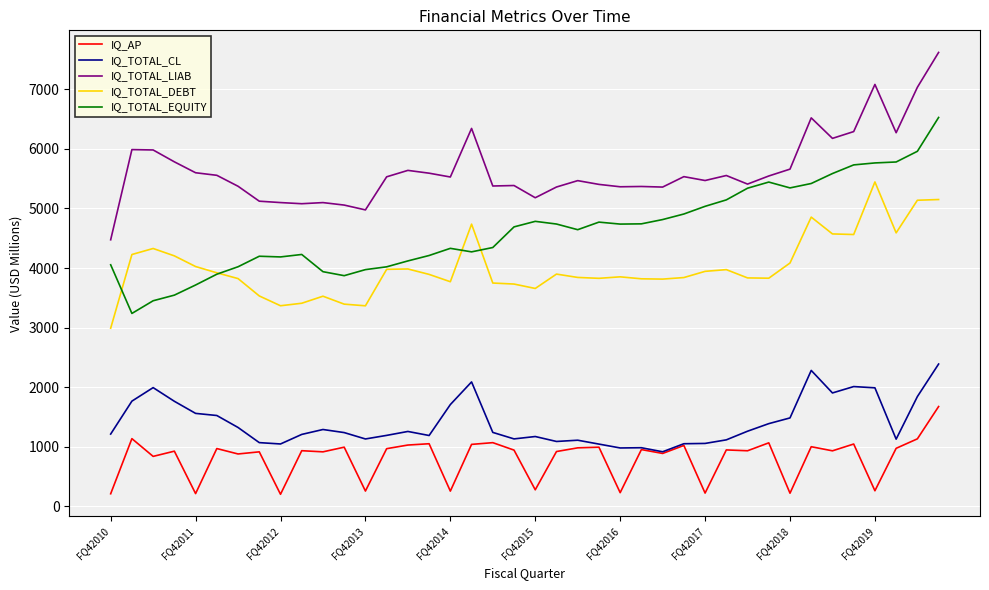

What is the maximum value for IQ_AP?

1676.0